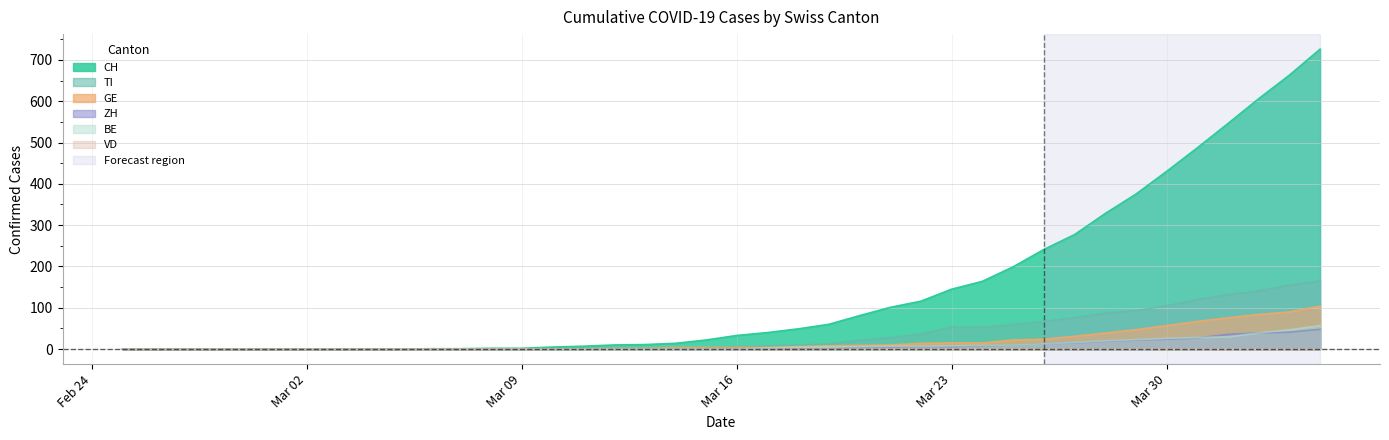

Which series has the widest spread of values?

CH